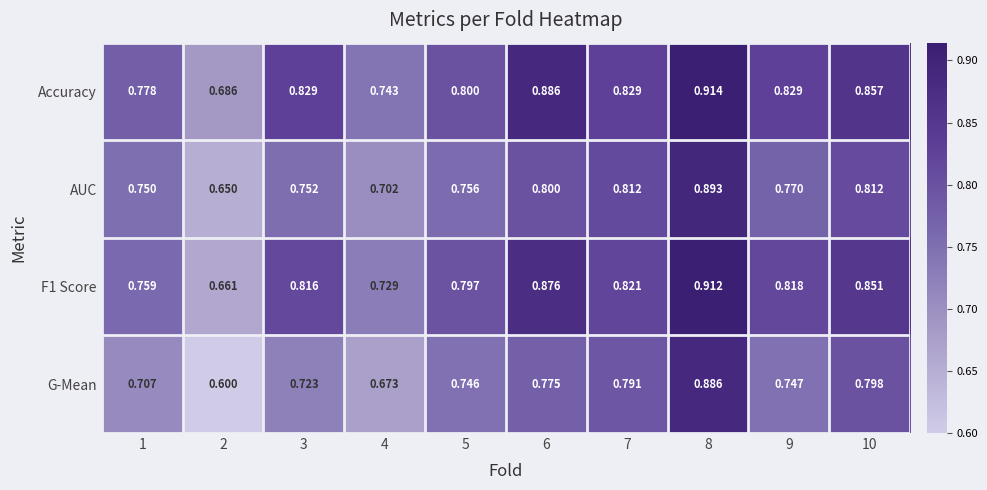

Which series has the largest range (max minus min)?

G-Mean